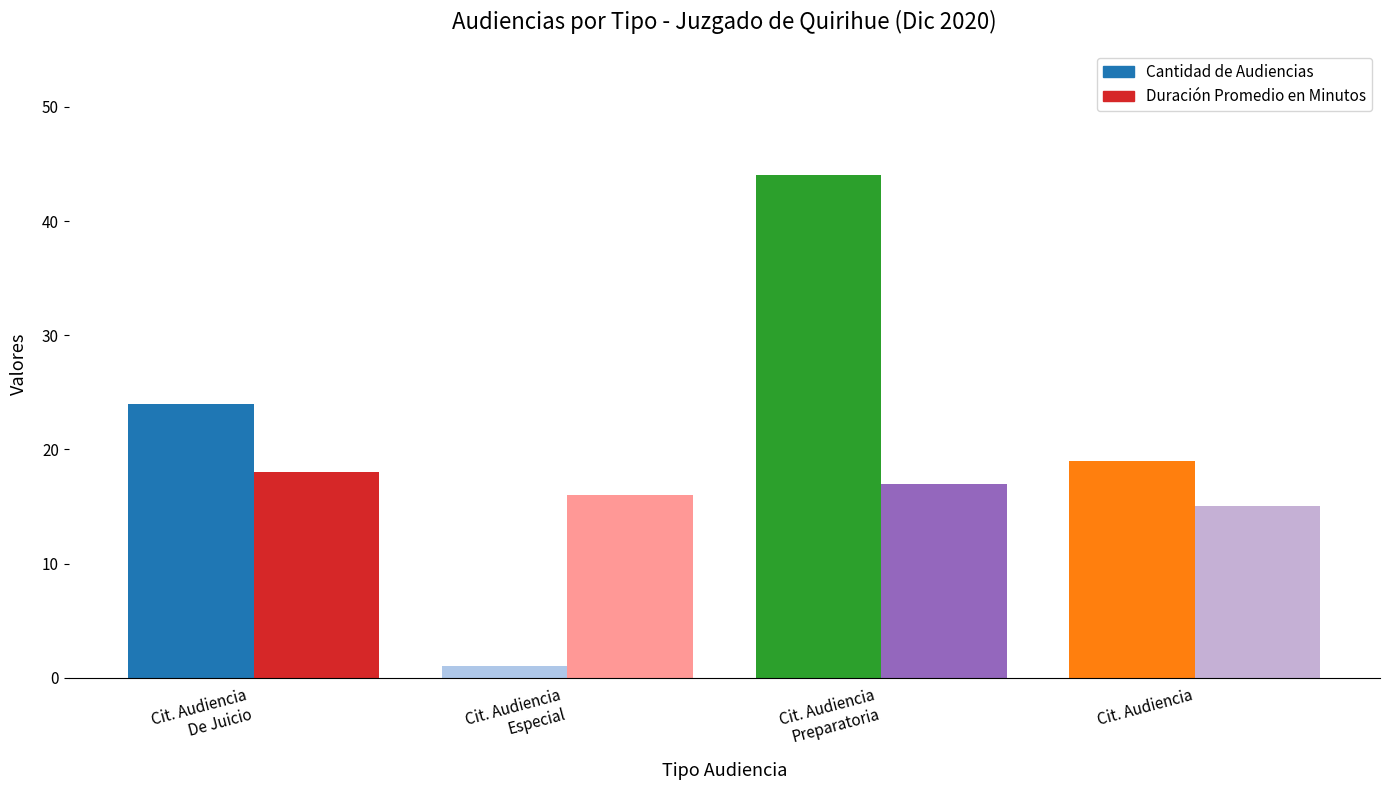

What is the difference between the highest and lowest values at Citación A Audiencia De Juicio?

6